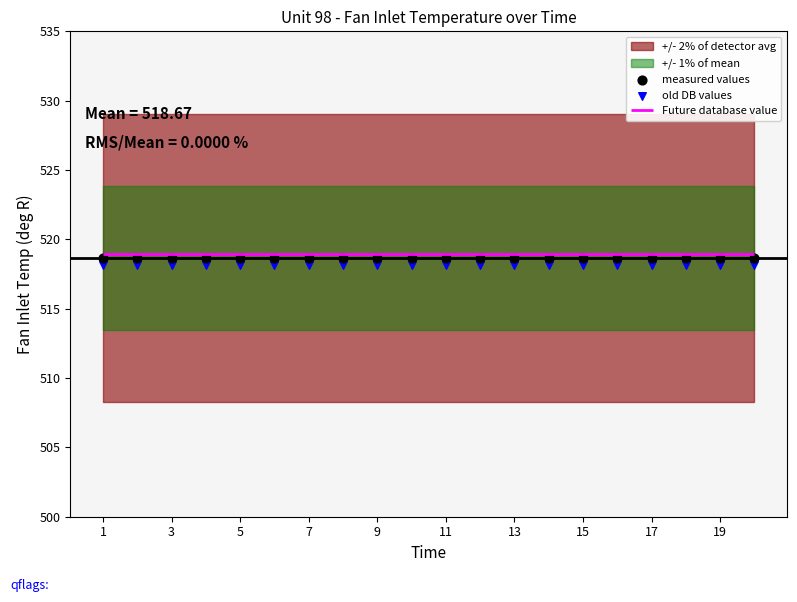

Which series has the largest total across all categories?

measured values